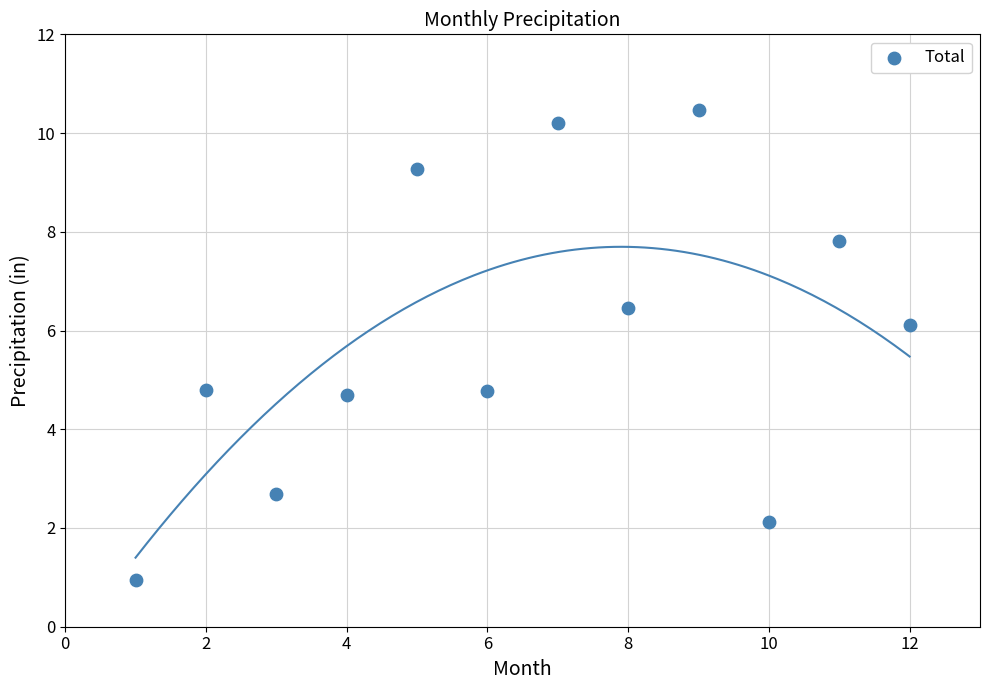

What is the range of Y values (max minus min)?

9.5